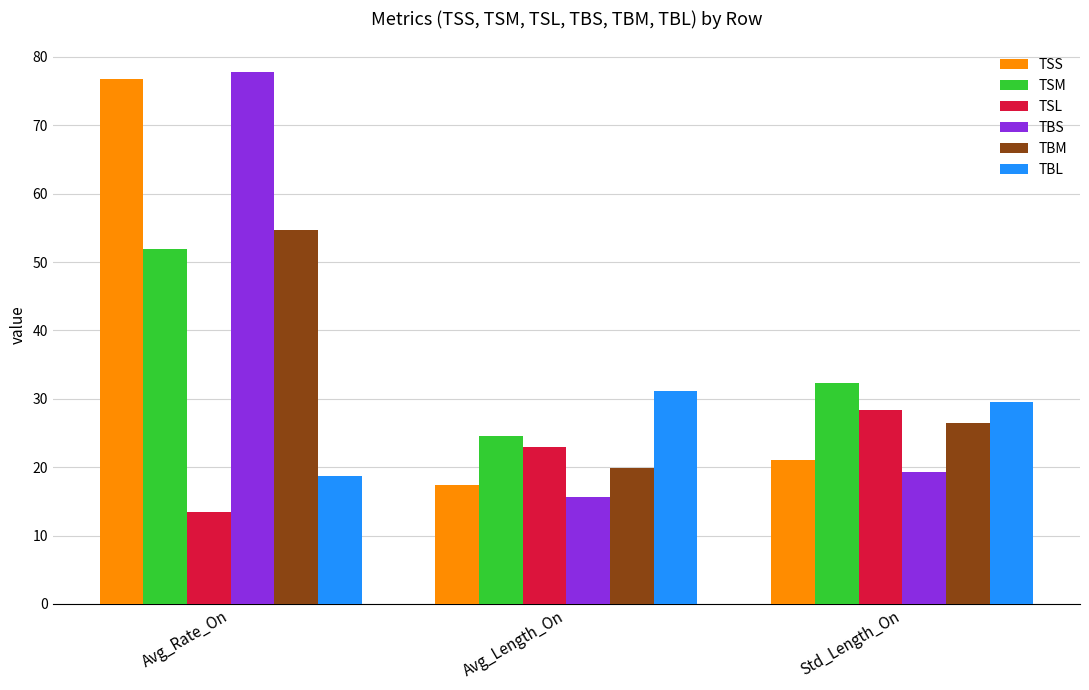

What is the value of the TSM bar at the 1st from the left?

51.9